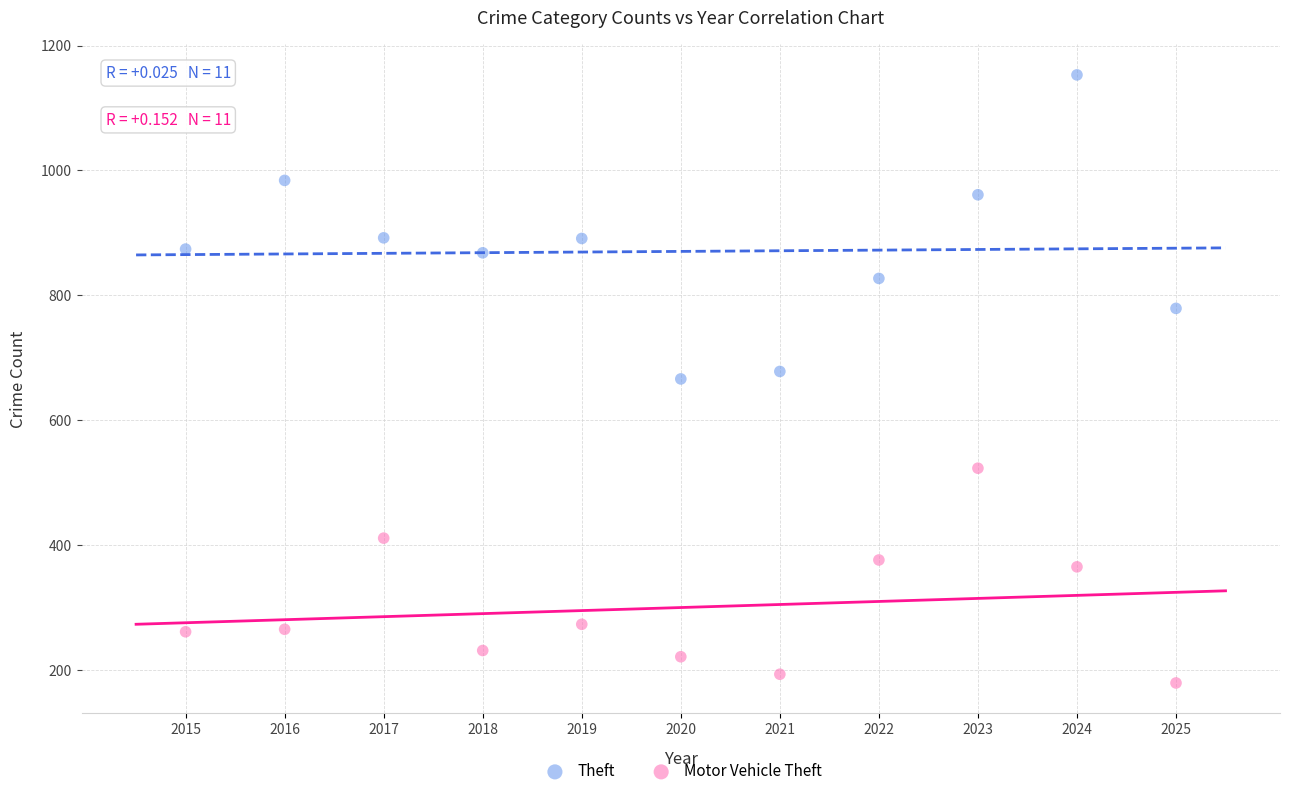

In the Motor Vehicle Theft series, what Y value is closest to 351?

365